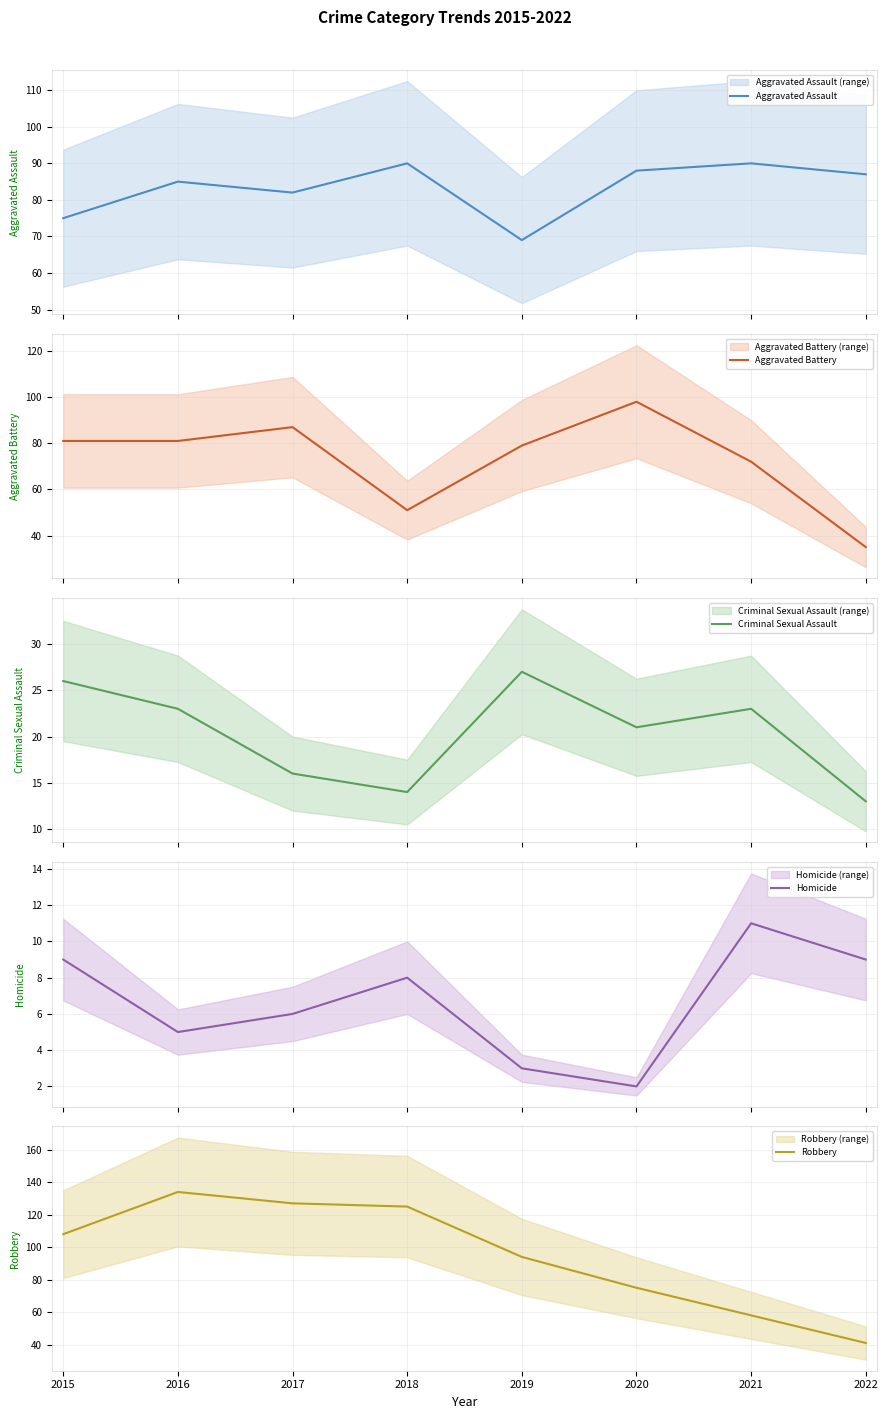

True or false: Homicide and Robbery intersect in this chart.

False